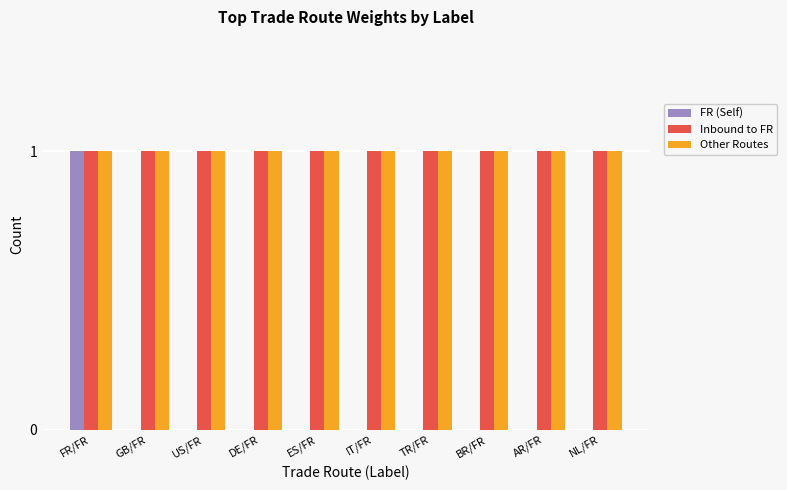

Is it true that Inbound to FR equals 2 at ES/FR?

False